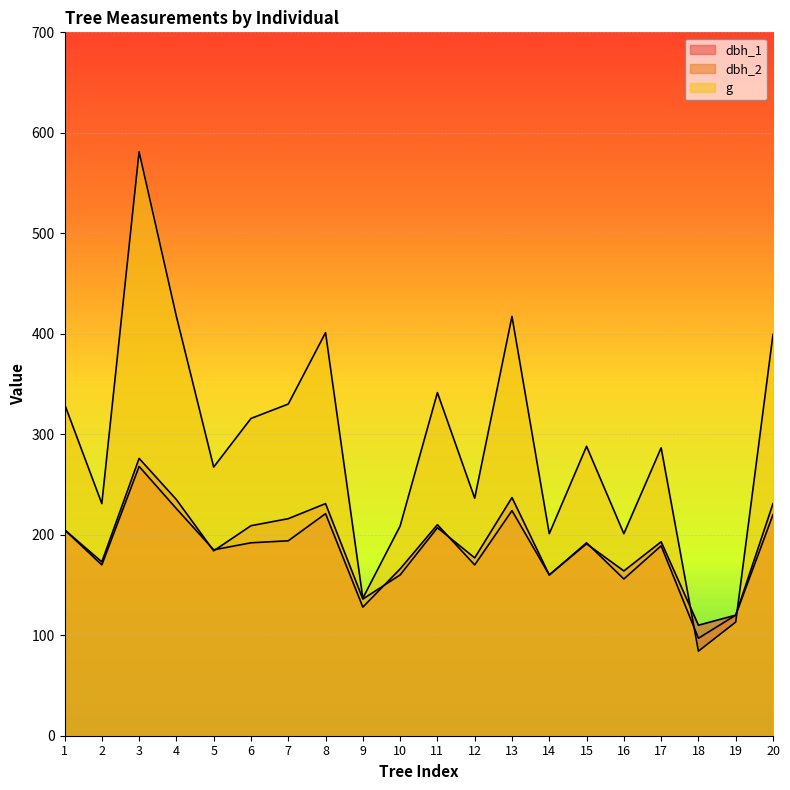

At which category does g reach its first local peak?

3